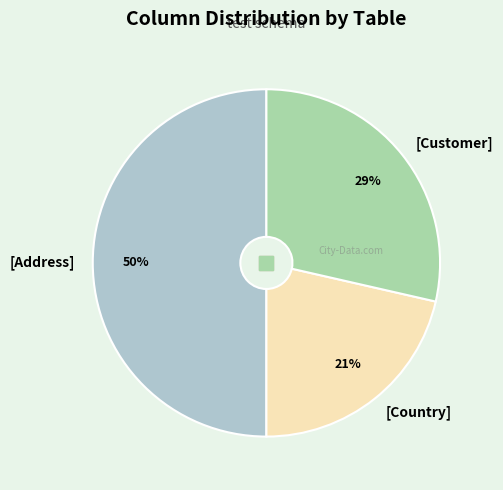

Rank the categories by value from lowest to highest.

[Country], [Customer], [Address]